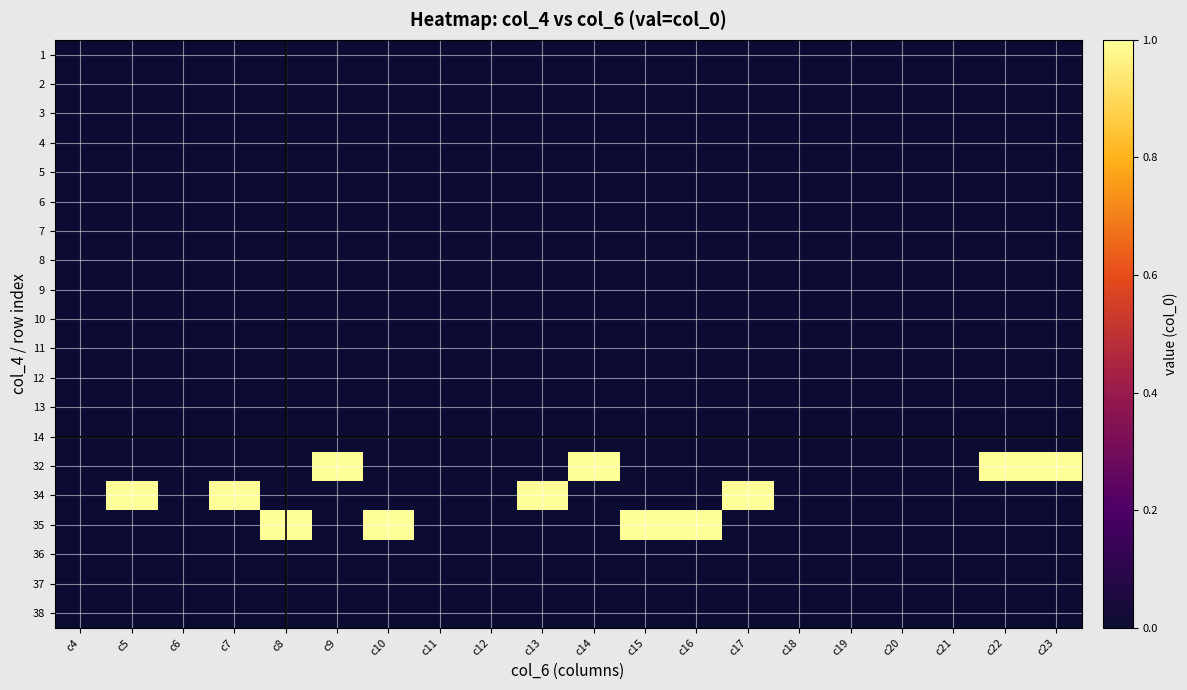

Reading left to right, what are all the values shown in this chart?

1: c4=0	c5=0	c6=0	c7=0	c8=0	c9=0	c10=0	c11=0	c12=0	c13=0	c14=0	c15=0	c16=0	c17=0	c18=0	c19=0	c20=0	c21=0	c22=0	c23=0
2: c4=0	c5=0	c6=0	c7=0	c8=0	c9=0	c10=0	c11=0	c12=0	c13=0	c14=0	c15=0	c16=0	c17=0	c18=0	c19=0	c20=0	c21=0	c22=0	c23=0
3: c4=0	c5=0	c6=0	c7=0	c8=0	c9=0	c10=0	c11=0	c12=0	c13=0	c14=0	c15=0	c16=0	c17=0	c18=0	c19=0	c20=0	c21=0	c22=0	c23=0
4: c4=0	c5=0	c6=0	c7=0	c8=0	c9=0	c10=0	c11=0	c12=0	c13=0	c14=0	c15=0	c16=0	c17=0	c18=0	c19=0	c20=0	c21=0	c22=0	c23=0
5: c4=0	c5=0	c6=0	c7=0	c8=0	c9=0	c10=0	c11=0	c12=0	c13=0	c14=0	c15=0	c16=0	c17=0	c18=0	c19=0	c20=0	c21=0	c22=0	c23=0
6: c4=0	c5=0	c6=0	c7=0	c8=0	c9=0	c10=0	c11=0	c12=0	c13=0	c14=0	c15=0	c16=0	c17=0	c18=0	c19=0	c20=0	c21=0	c22=0	c23=0
7: c4=0	c5=0	c6=0	c7=0	c8=0	c9=0	c10=0	c11=0	c12=0	c13=0	c14=0	c15=0	c16=0	c17=0	c18=0	c19=0	c20=0	c21=0	c22=0	c23=0
8: c4=0	c5=0	c6=0	c7=0	c8=0	c9=0	c10=0	c11=0	c12=0	c13=0	c14=0	c15=0	c16=0	c17=0	c18=0	c19=0	c20=0	c21=0	c22=0	c23=0
9: c4=0	c5=0	c6=0	c7=0	c8=0	c9=0	c10=0	c11=0	c12=0	c13=0	c14=0	c15=0	c16=0	c17=0	c18=0	c19=0	c20=0	c21=0	c22=0	c23=0
10: c4=0	c5=0	c6=0	c7=0	c8=0	c9=0	c10=0	c11=0	c12=0	c13=0	c14=0	c15=0	c16=0	c17=0	c18=0	c19=0	c20=0	c21=0	c22=0	c23=0
11: c4=0	c5=0	c6=0	c7=0	c8=0	c9=0	c10=0	c11=0	c12=0	c13=0	c14=0	c15=0	c16=0	c17=0	c18=0	c19=0	c20=0	c21=0	c22=0	c23=0
12: c4=0	c5=0	c6=0	c7=0	c8=0	c9=0	c10=0	c11=0	c12=0	c13=0	c14=0	c15=0	c16=0	c17=0	c18=0	c19=0	c20=0	c21=0	c22=0	c23=0
13: c4=0	c5=0	c6=0	c7=0	c8=0	c9=0	c10=0	c11=0	c12=0	c13=0	c14=0	c15=0	c16=0	c17=0	c18=0	c19=0	c20=0	c21=0	c22=0	c23=0
14: c4=0	c5=0	c6=0	c7=0	c8=0	c9=0	c10=0	c11=0	c12=0	c13=0	c14=0	c15=0	c16=0	c17=0	c18=0	c19=0	c20=0	c21=0	c22=0	c23=0
32: c4=0	c5=0	c6=0	c7=0	c8=0	c9=1	c10=0	c11=0	c12=0	c13=0	c14=1	c15=0	c16=0	c17=0	c18=0	c19=0	c20=0	c21=0	c22=1	c23=1
34: c4=0	c5=1	c6=0	c7=1	c8=0	c9=0	c10=0	c11=0	c12=0	c13=1	c14=0	c15=0	c16=0	c17=1	c18=0	c19=0	c20=0	c21=0	c22=0	c23=0
35: c4=0	c5=0	c6=0	c7=0	c8=1	c9=0	c10=1	c11=0	c12=0	c13=0	c14=0	c15=1	c16=1	c17=0	c18=0	c19=0	c20=0	c21=0	c22=0	c23=0
36: c4=0	c5=0	c6=0	c7=0	c8=0	c9=0	c10=0	c11=0	c12=0	c13=0	c14=0	c15=0	c16=0	c17=0	c18=0	c19=0	c20=0	c21=0	c22=0	c23=0
37: c4=0	c5=0	c6=0	c7=0	c8=0	c9=0	c10=0	c11=0	c12=0	c13=0	c14=0	c15=0	c16=0	c17=0	c18=0	c19=0	c20=0	c21=0	c22=0	c23=0
38: c4=0	c5=0	c6=0	c7=0	c8=0	c9=0	c10=0	c11=0	c12=0	c13=0	c14=0	c15=0	c16=0	c17=0	c18=0	c19=0	c20=0	c21=0	c22=0	c23=0